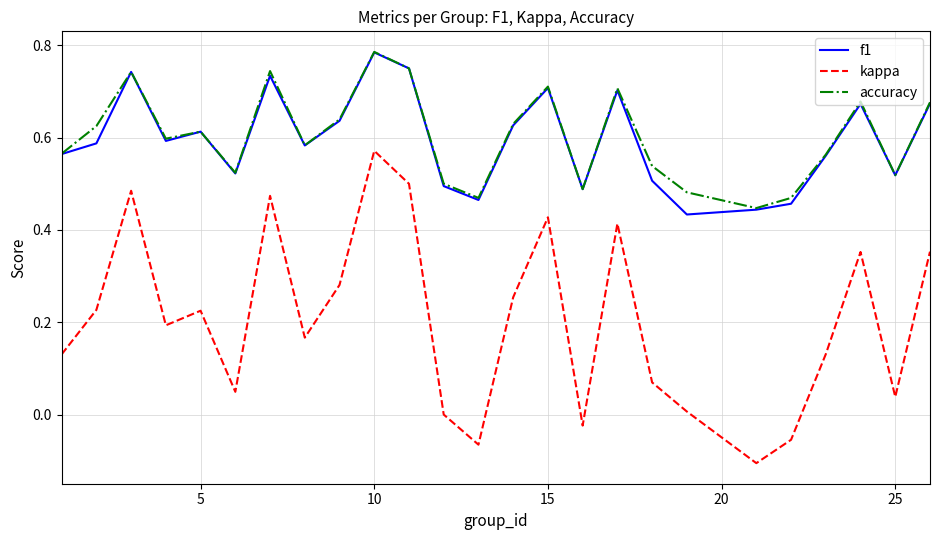

Which series has the widest spread of values?

kappa